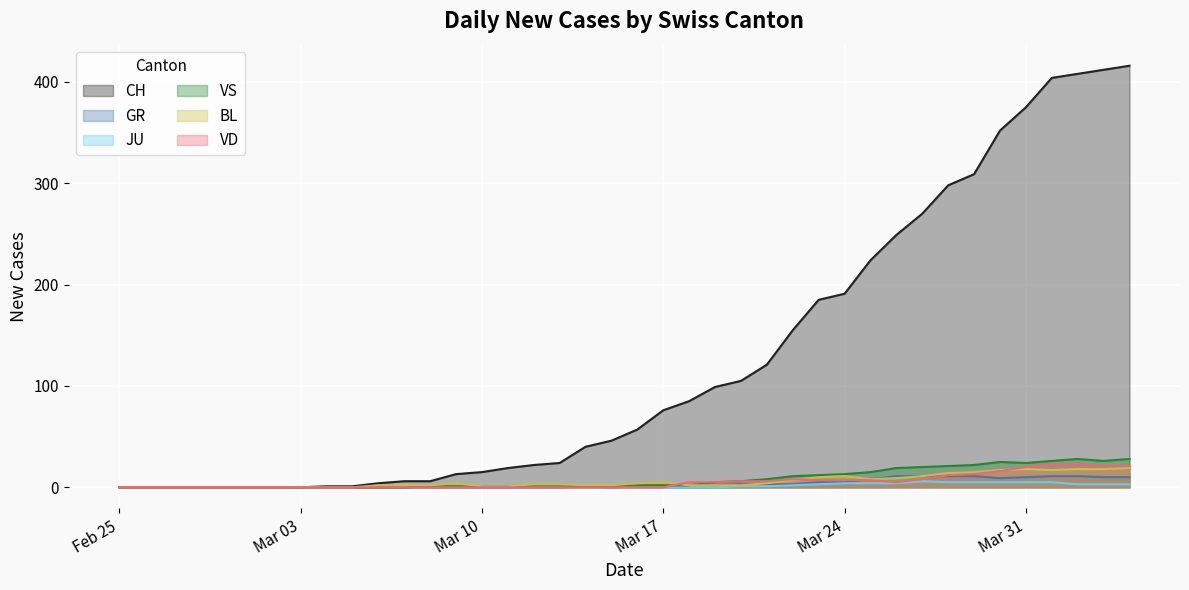

The value of CH at Mar 10 is 15. True or false?

True